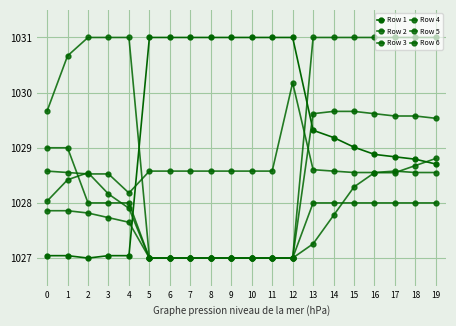

Does the chart display data point markers on the line(s)?

Yes